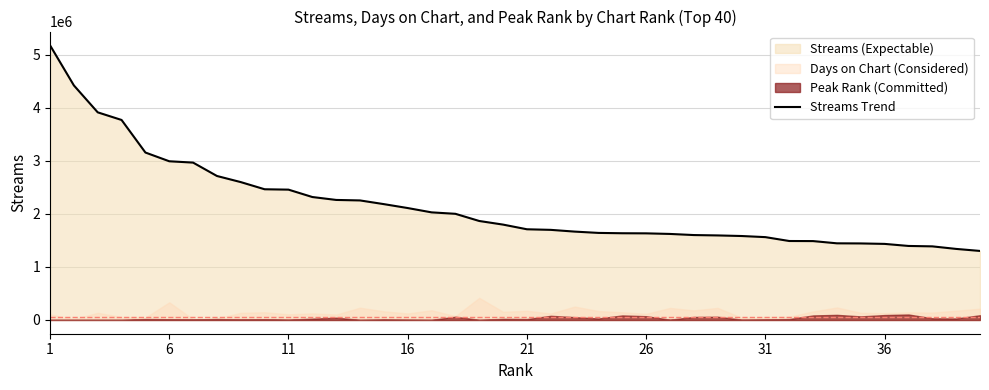

What is the lowest value of the Streams Trend series?

1302163